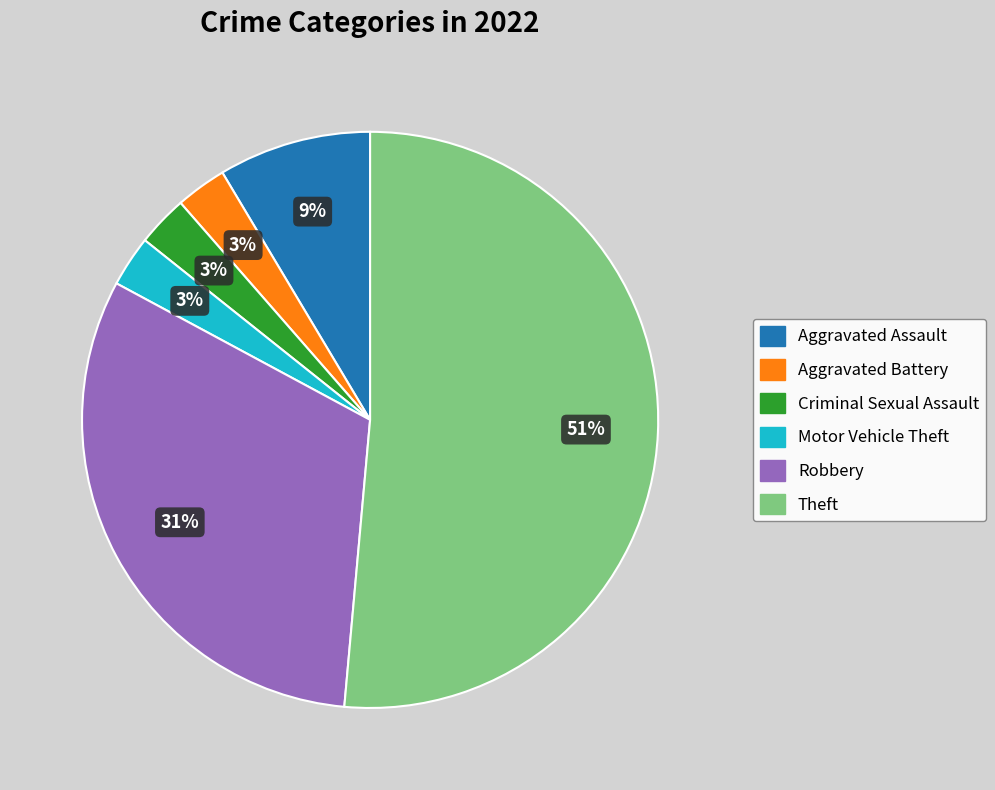

Which has a higher value, Aggravated Battery or Theft?

Theft